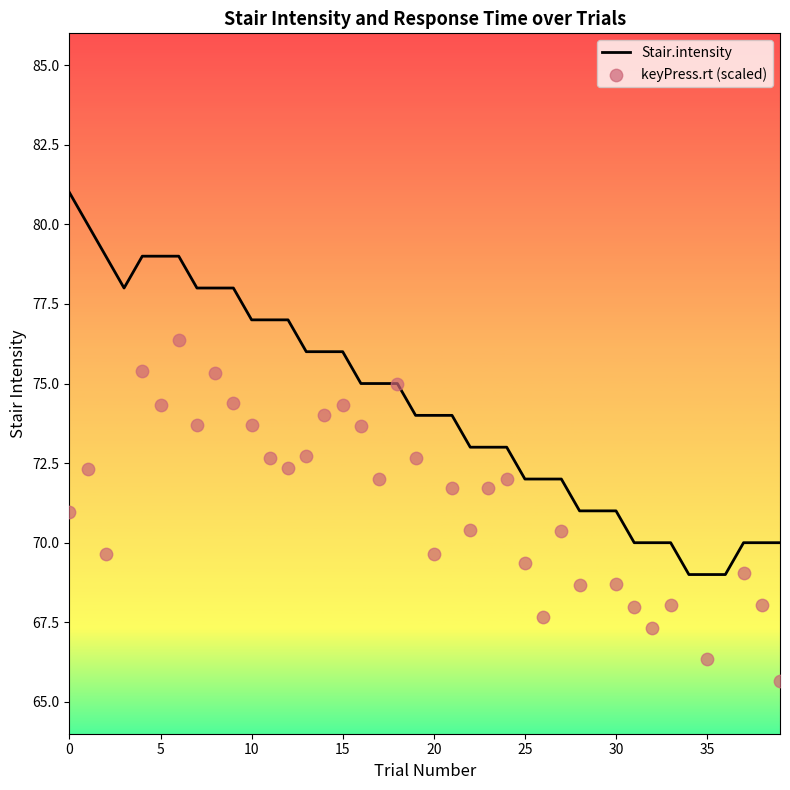

Which series has the largest total across all categories?

Stair.intensity